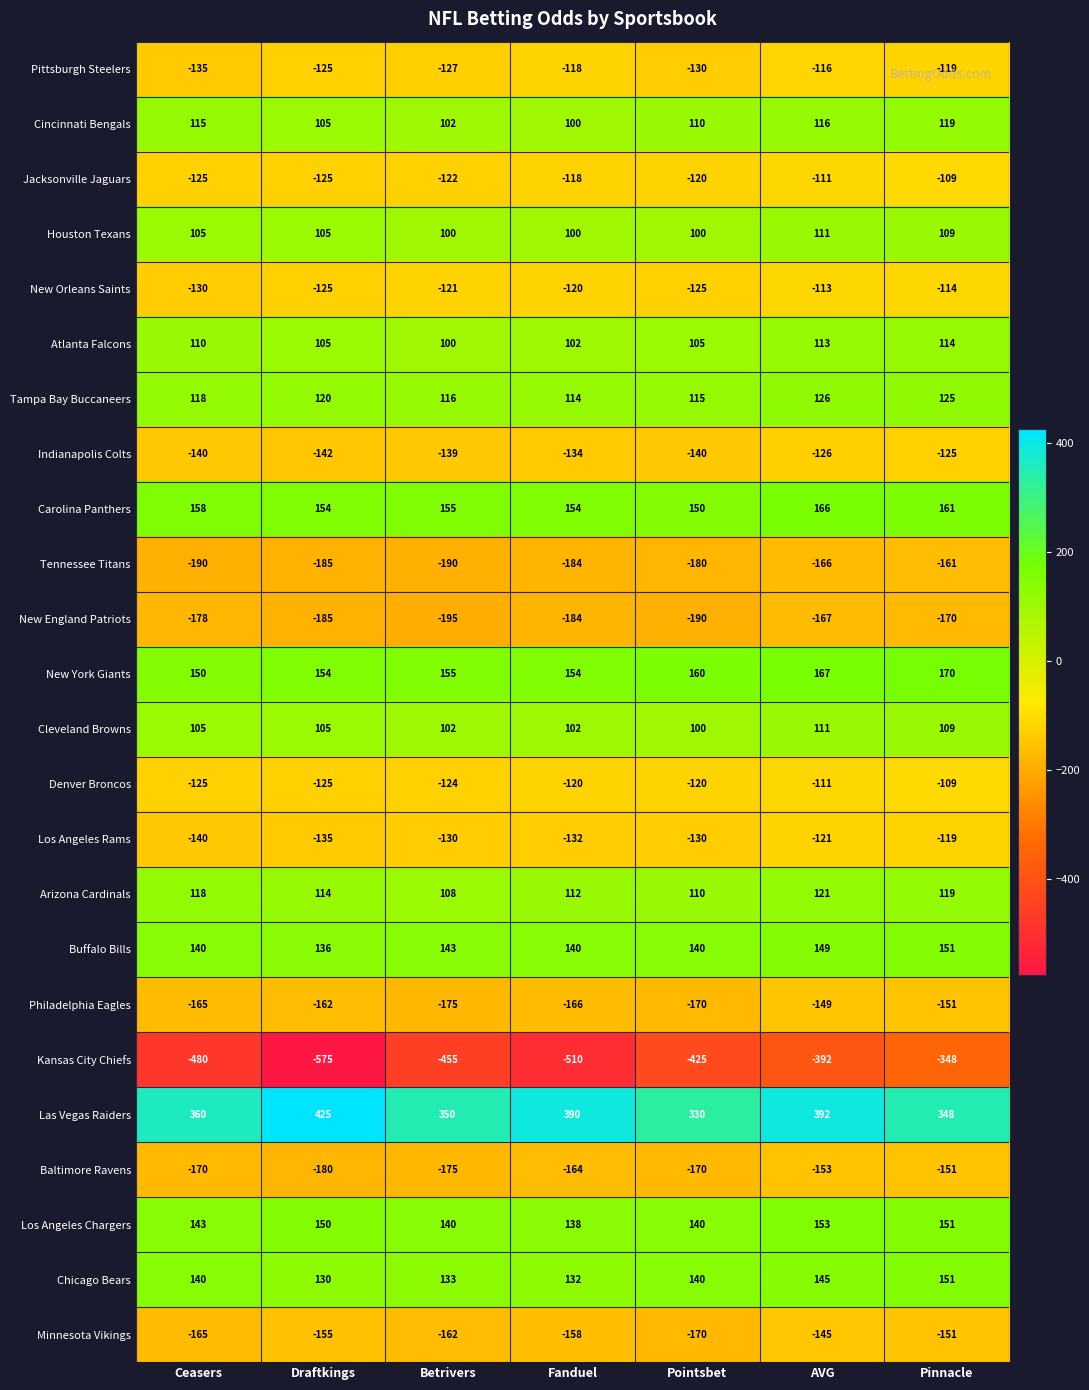

What is the total value across all series at Fanduel?

-370